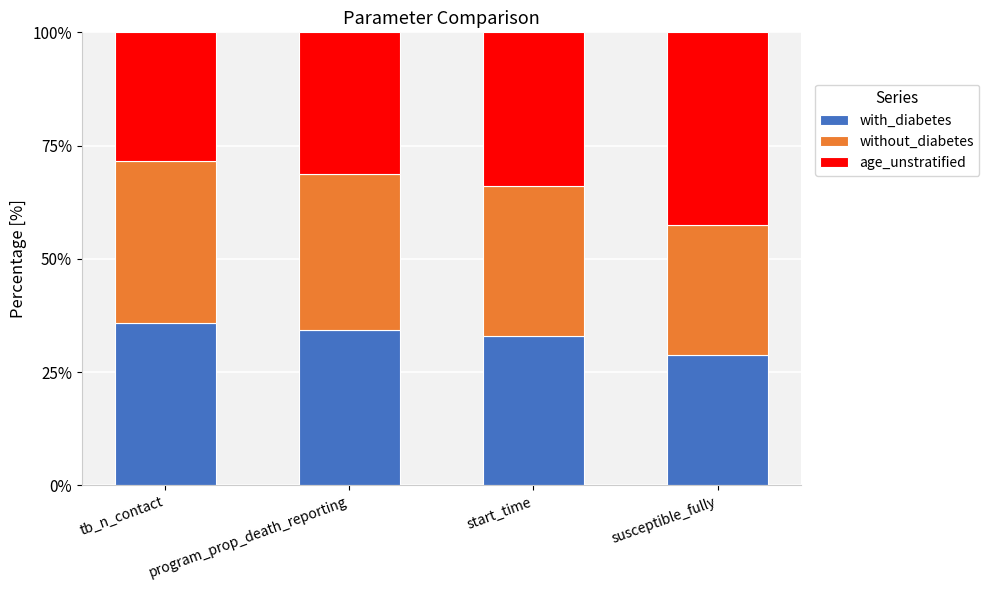

How many data points does each series have?

4